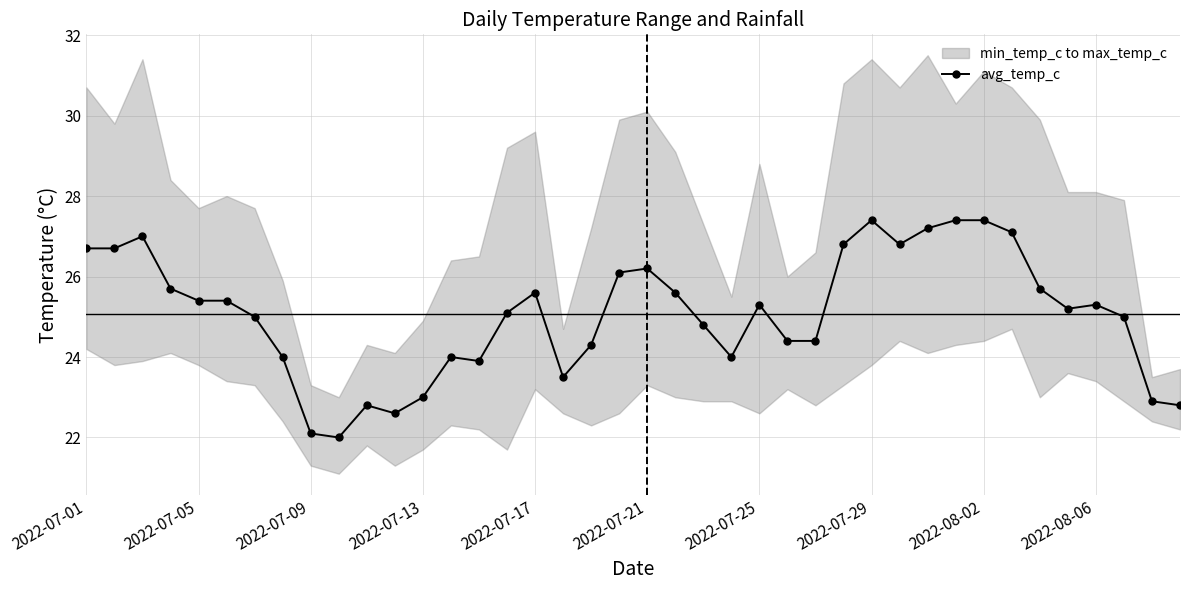

What is the maximum value for avg_temp_c?

27.4